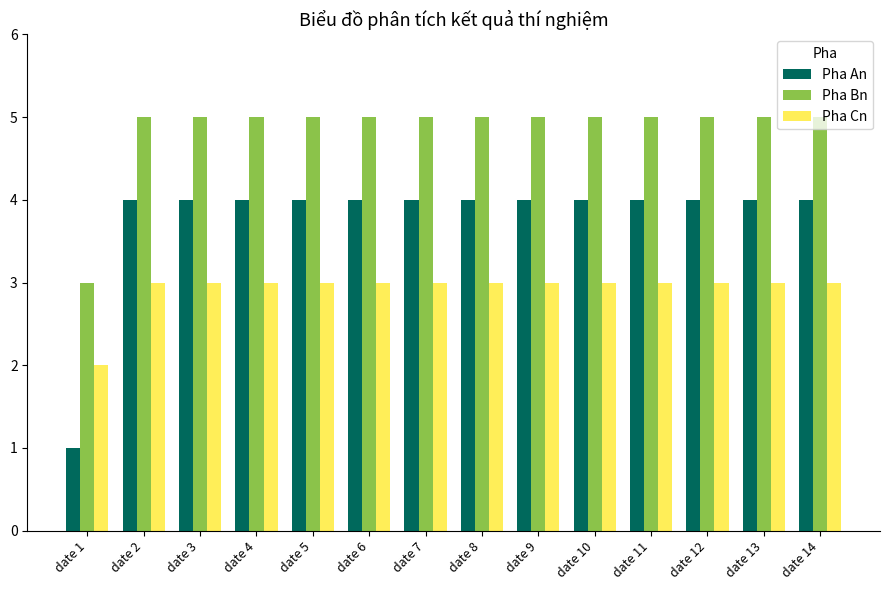

Is it true that Pha An equals 4 at date 10?

True